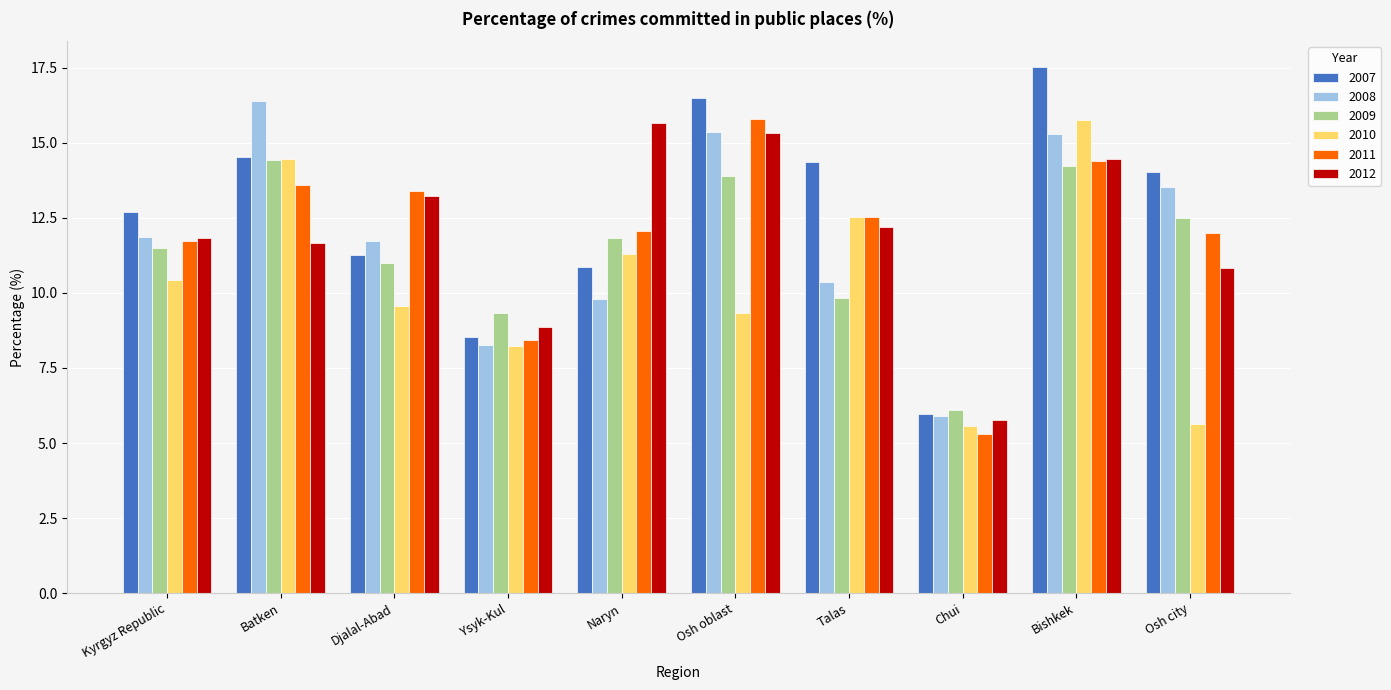

What position from the left is Bishkek?

9